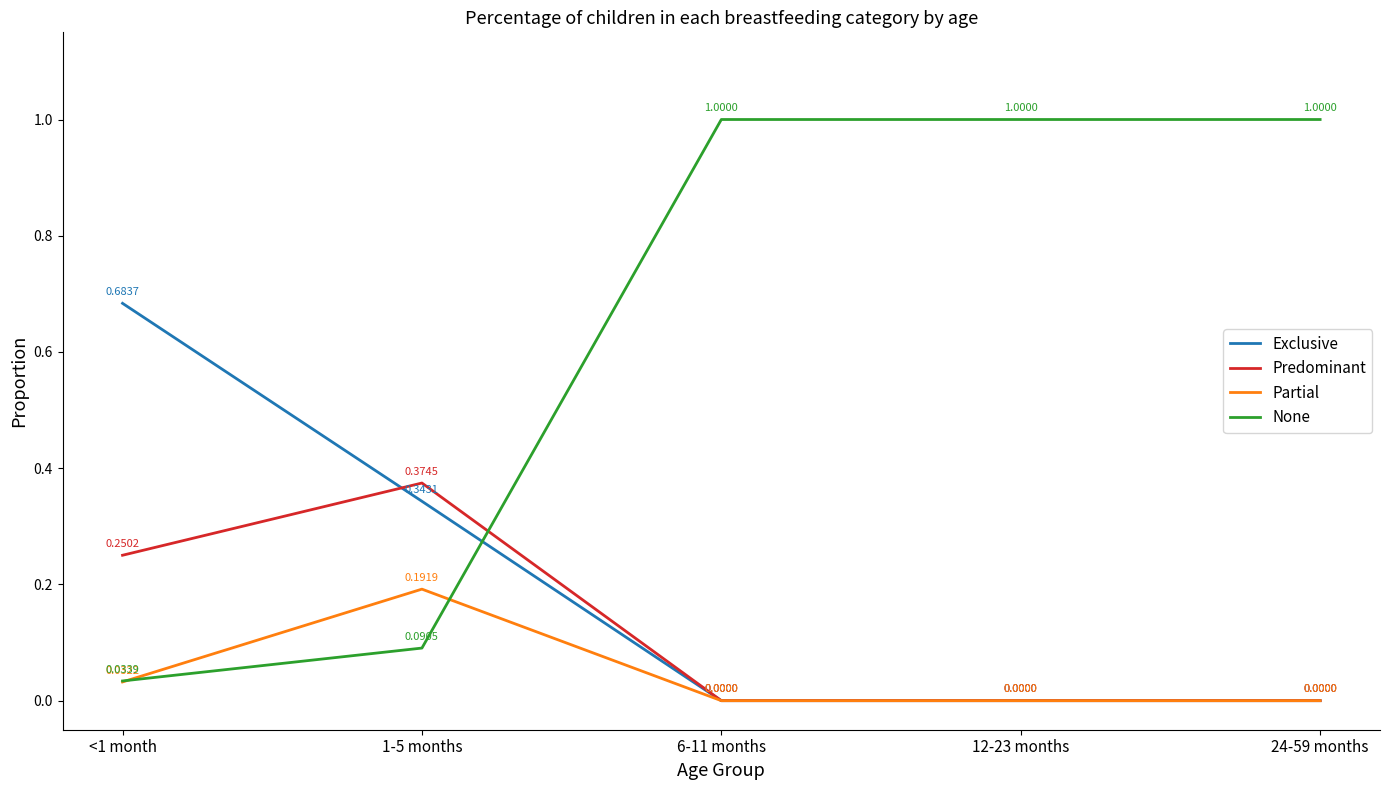

Which series has the widest spread of values?

None